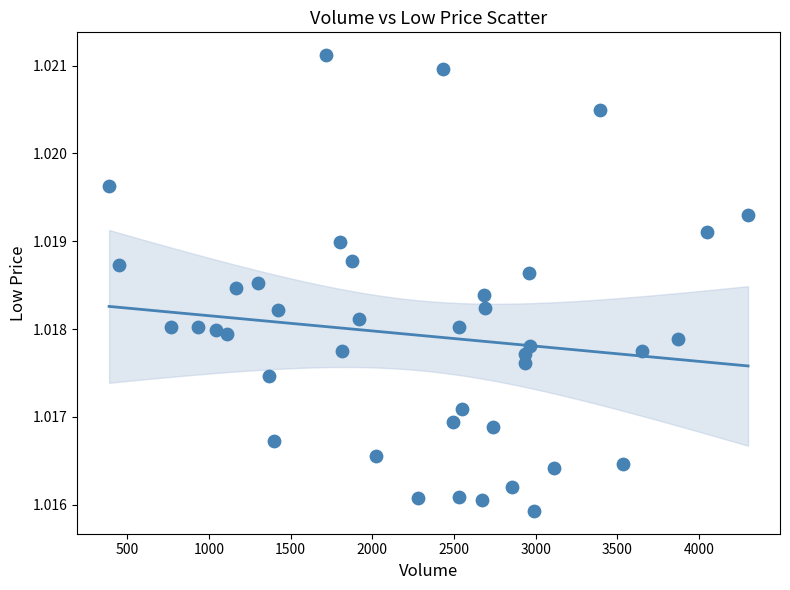

What is the range of X values (max minus min)?

3910.0